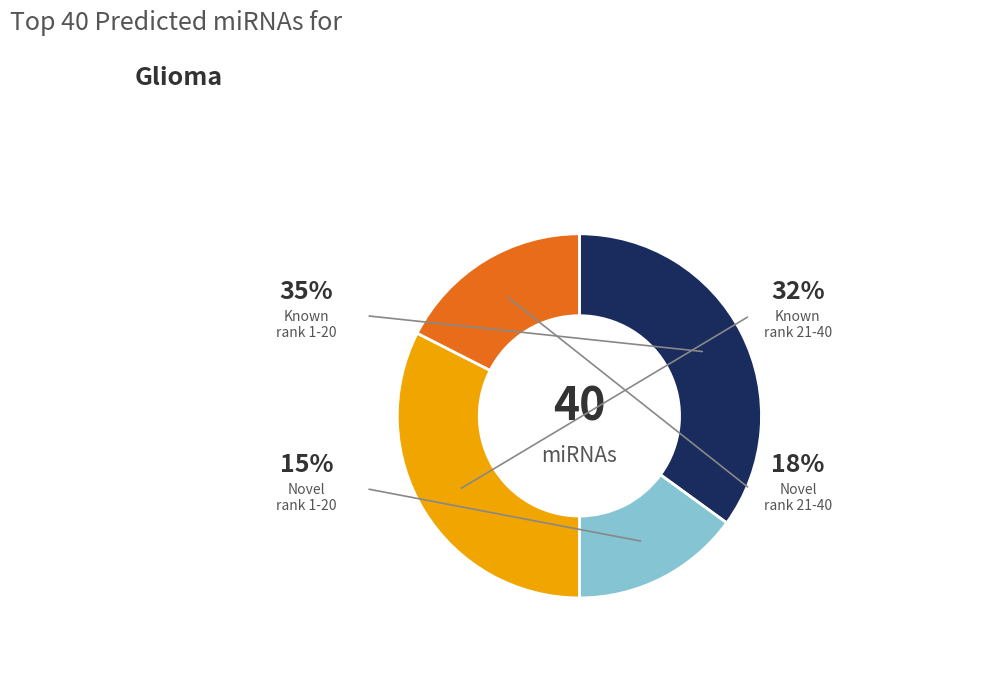

Is Known before=0 (rank 31-40) the majority of the pie?

No